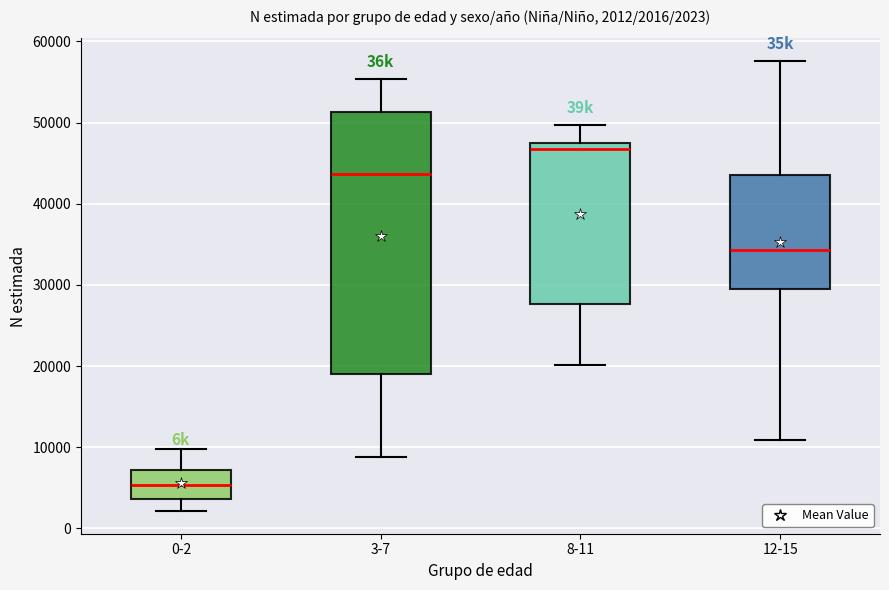

Which box is the tallest, from its lower edge to its upper edge?

3-7